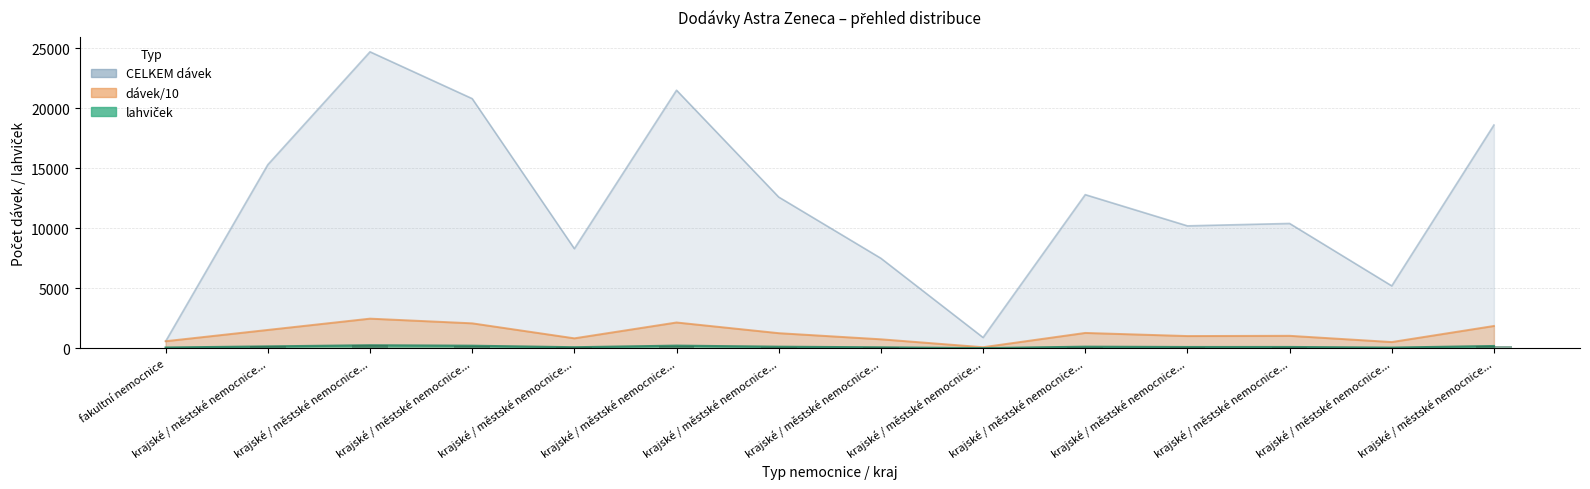

Is it true that the value at krajské / městské nemocnice... is 52?

False